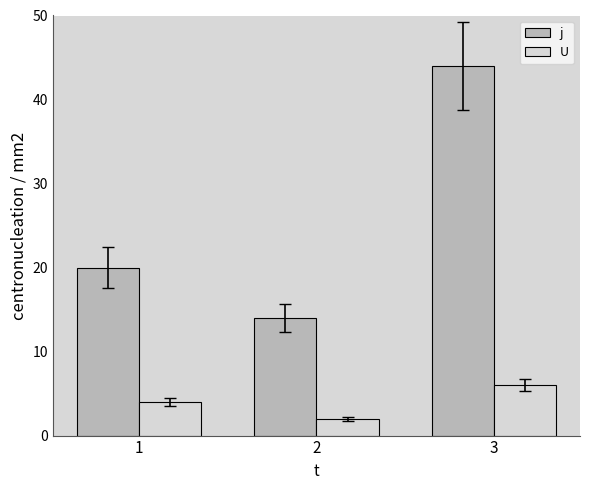

Rank the categories by j value from lowest to highest.

2, 1, 3